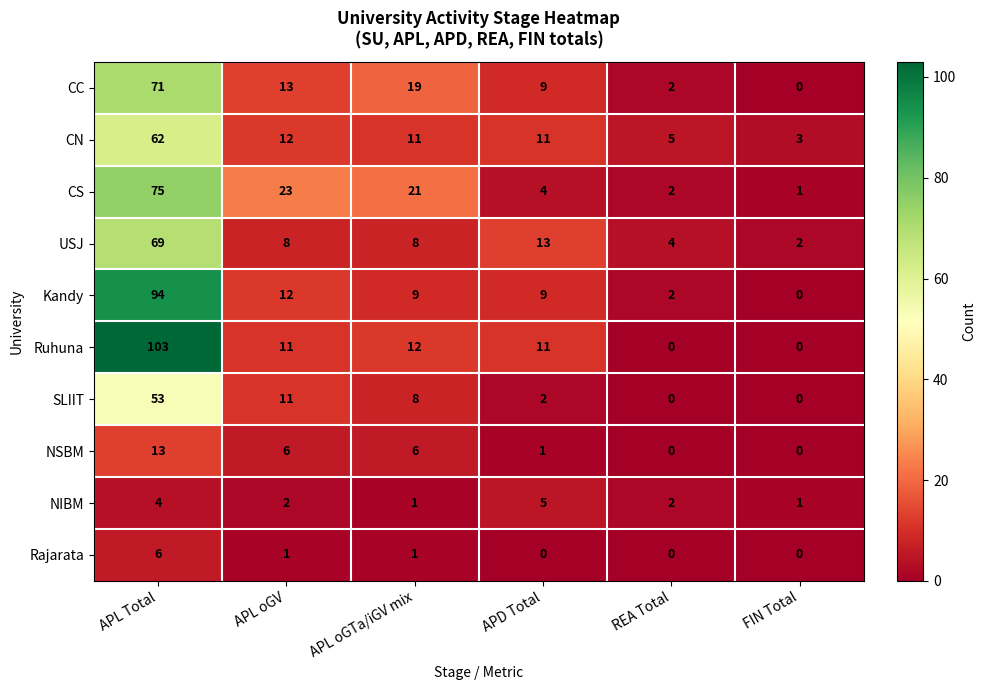

What is the total value across all series at FIN Total?

7